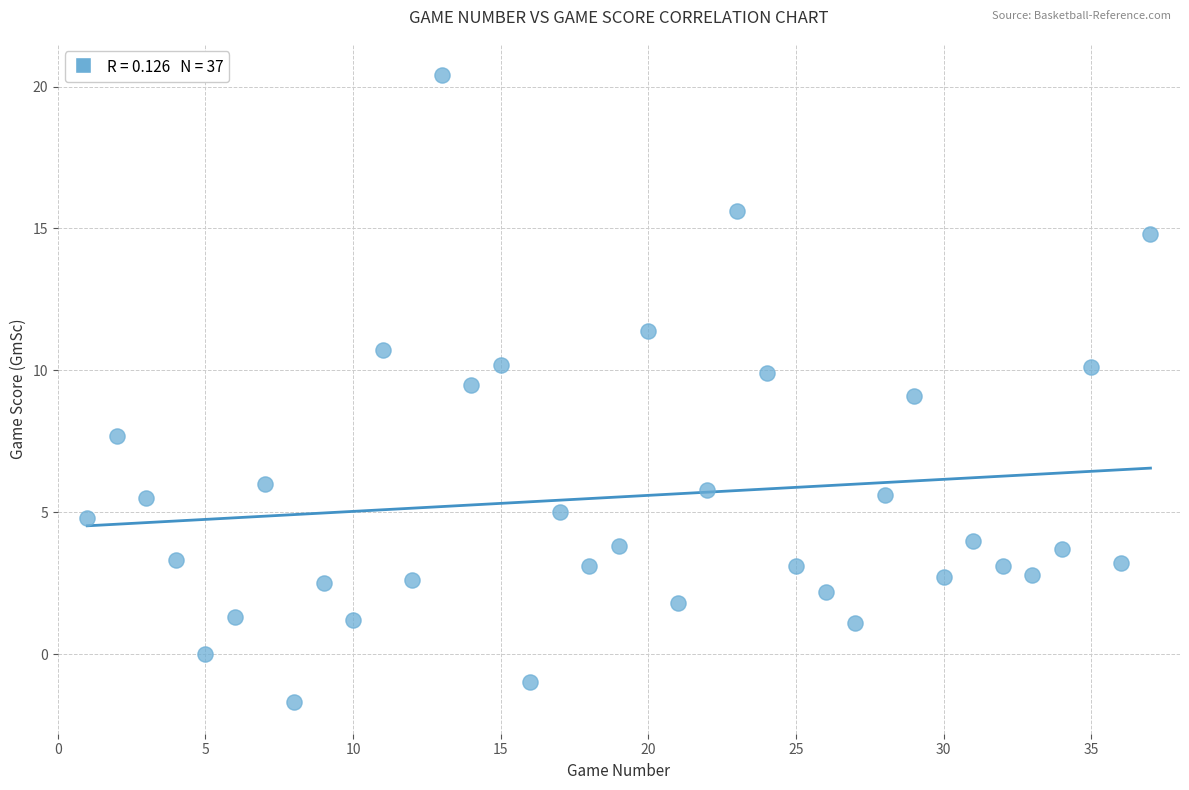

What is the range of Y values (max minus min)?

22.1